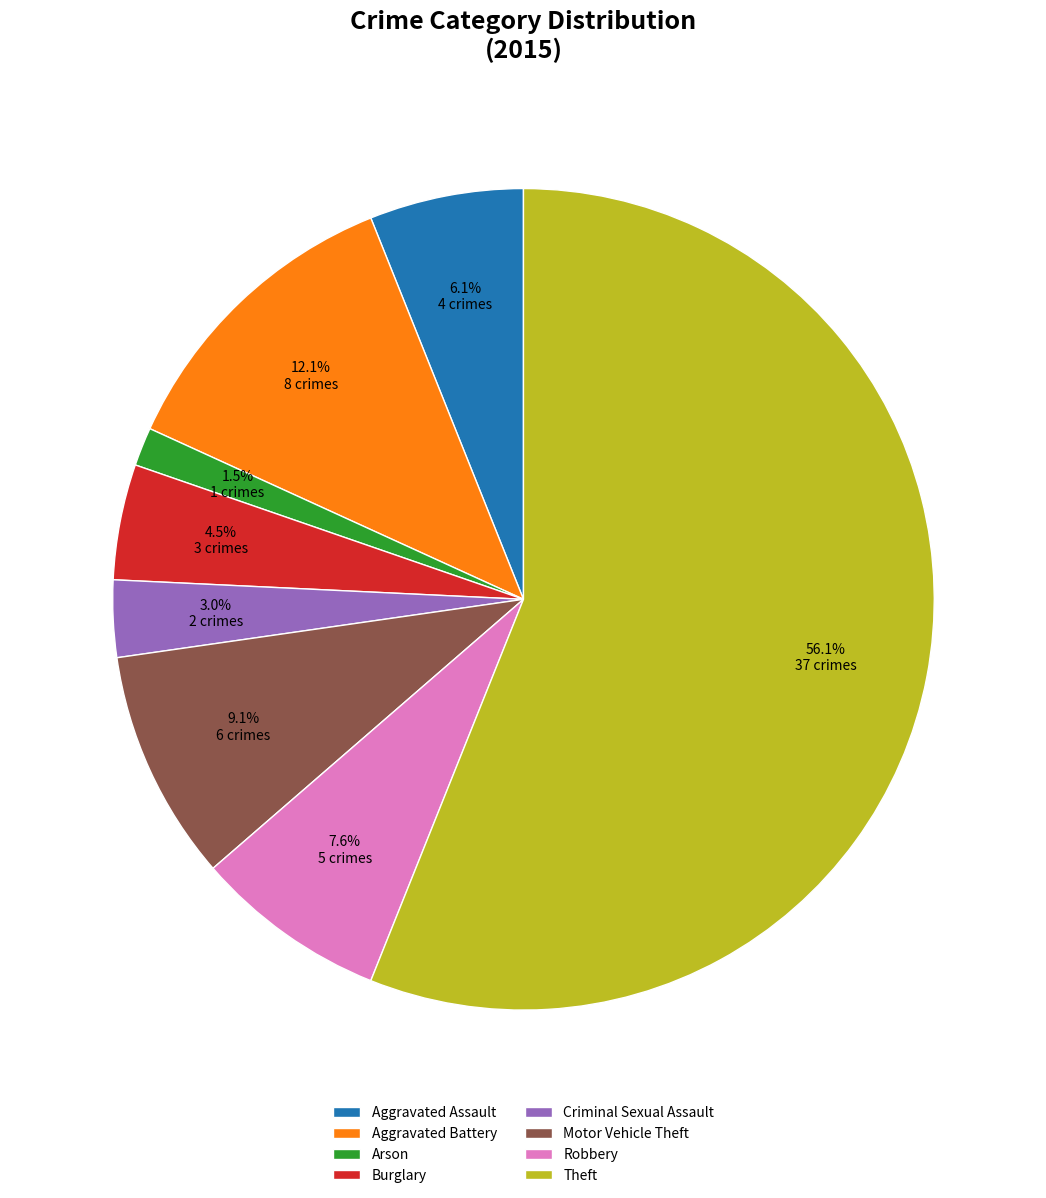

To the nearest percent, what is the average slice percentage?

12%